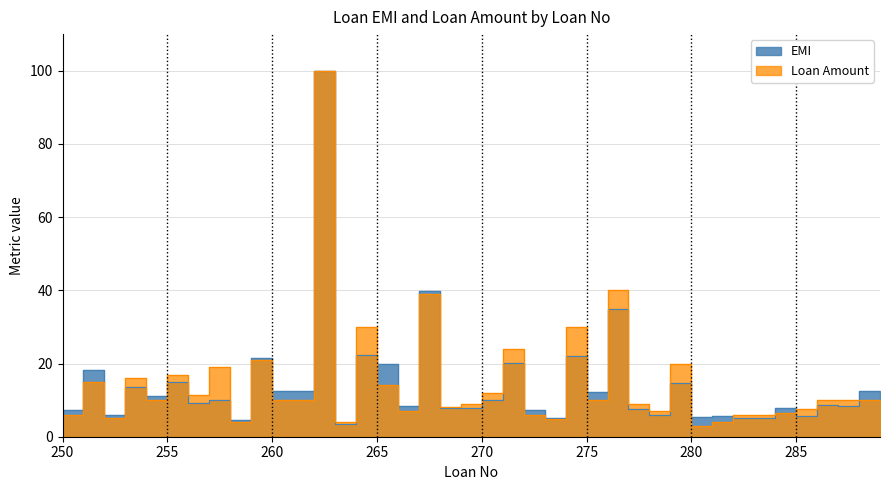

At which category does the chart reach its minimum across all series?

281